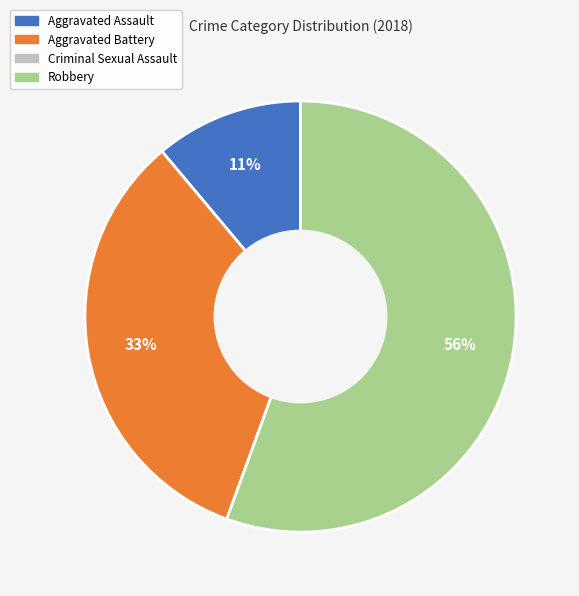

Which category has the biggest portion of the pie?

Robbery